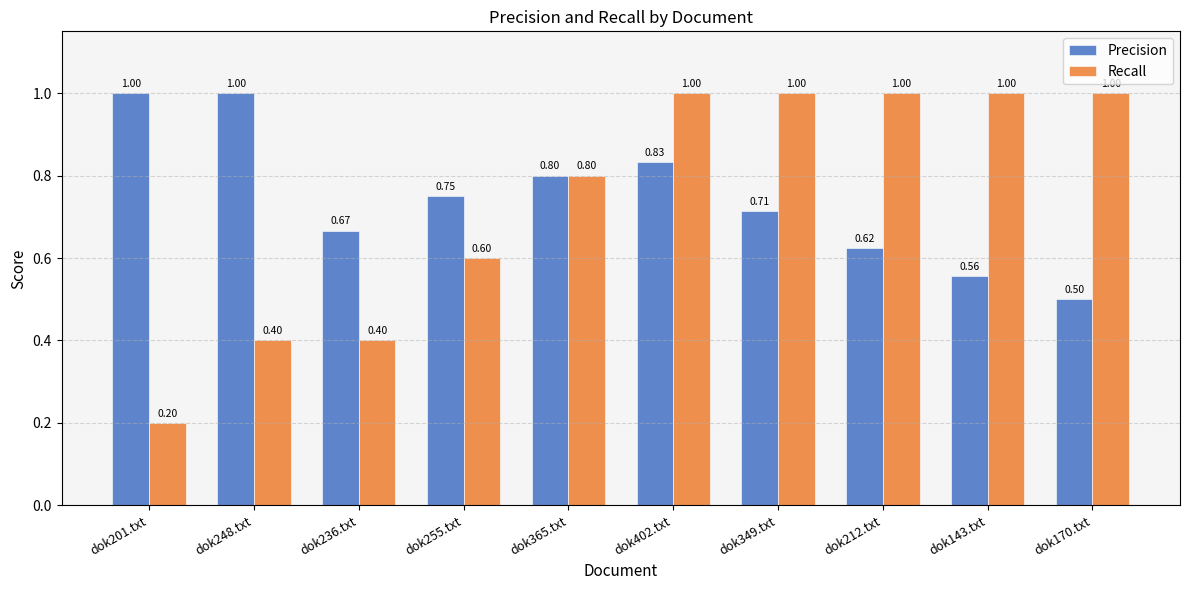

Count the Recall values in the range 0 to 1.

10